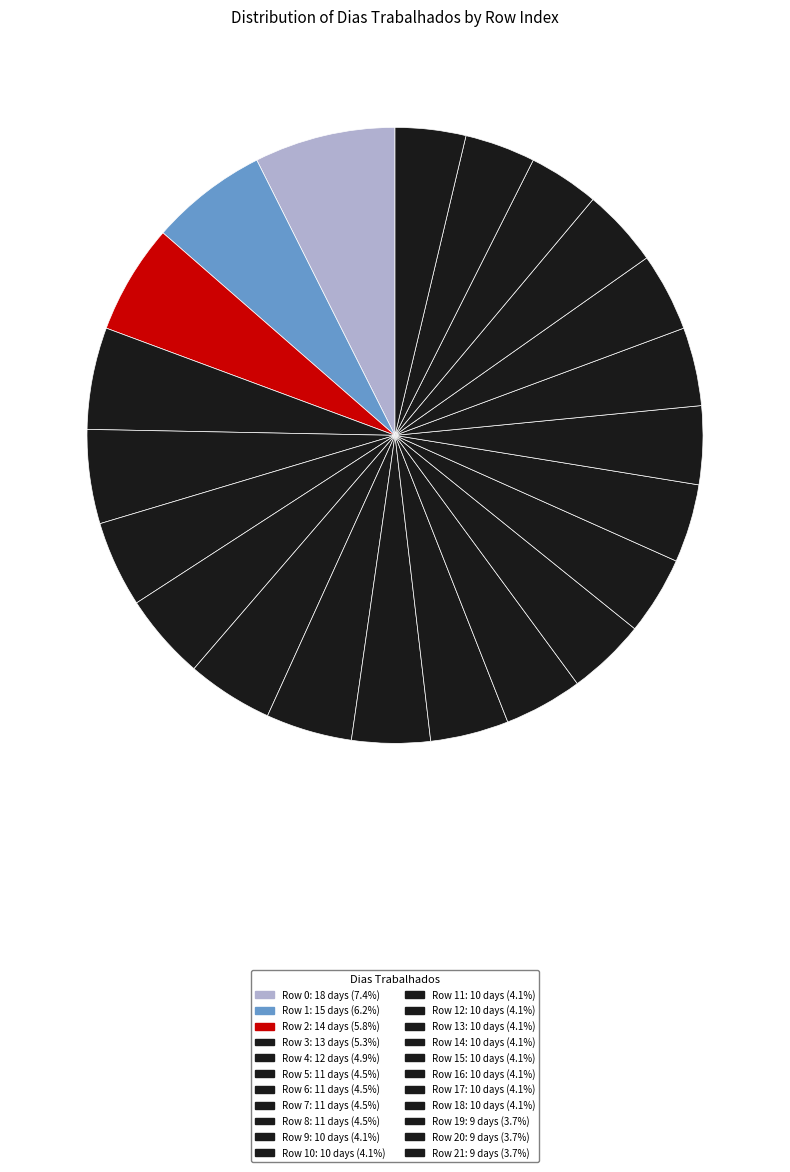

What is the smallest slice in the pie chart?

19